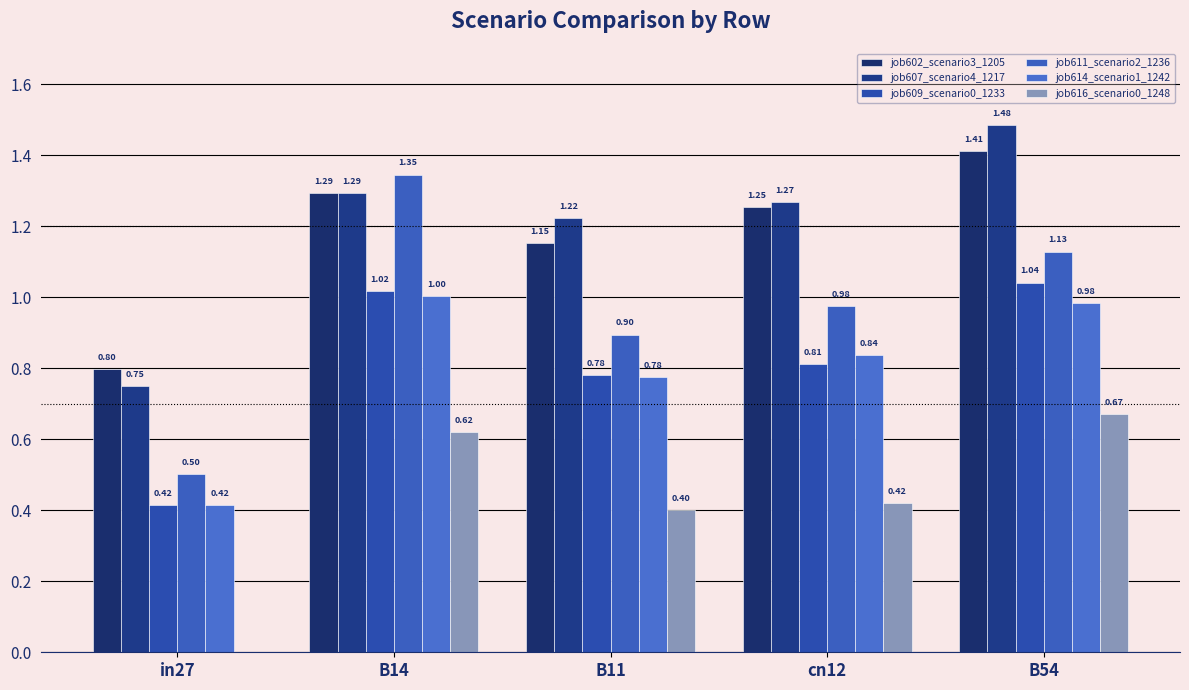

Which series has the largest total across all categories?

job607_scenario4_1217